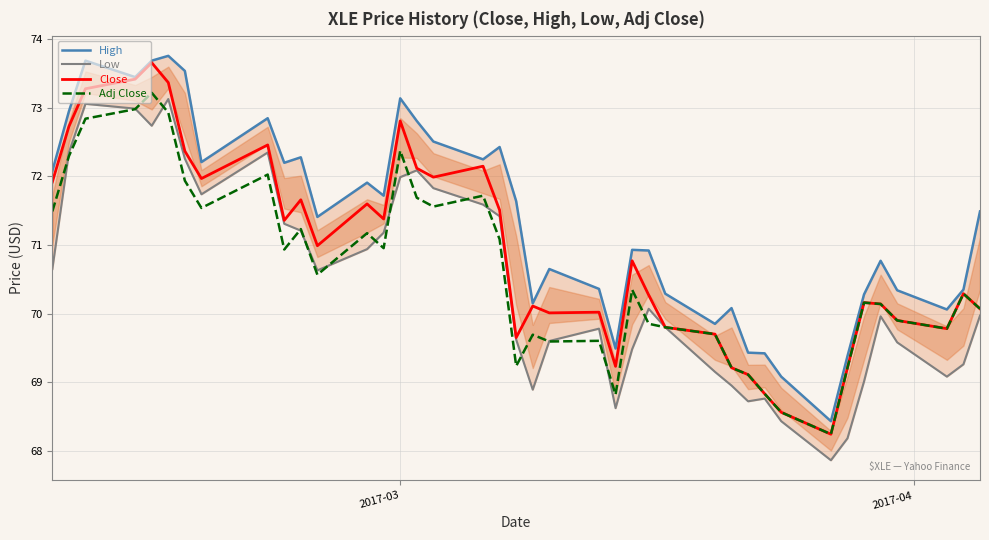

Count the number of categories in the chart.

40